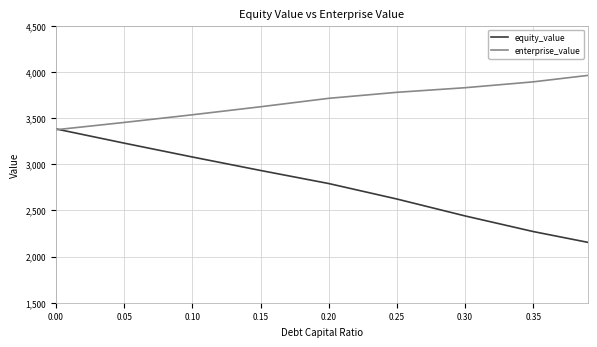

Which series has the widest spread of values?

equity_value